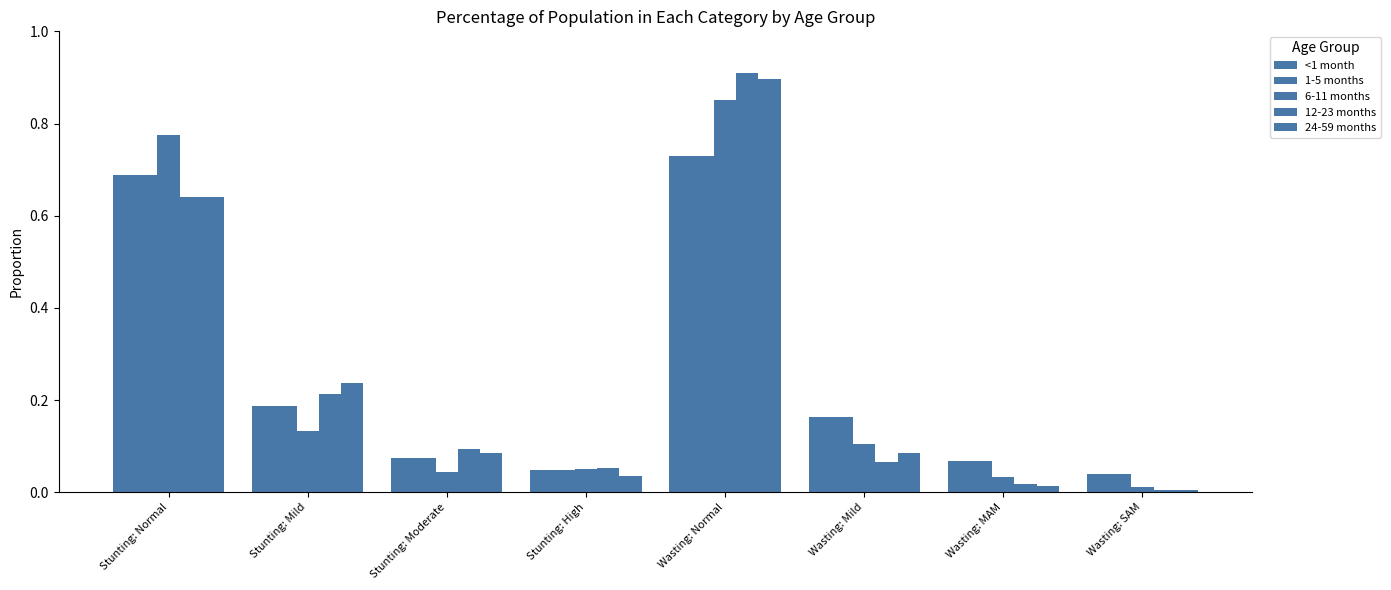

How many data points does each series have?

8